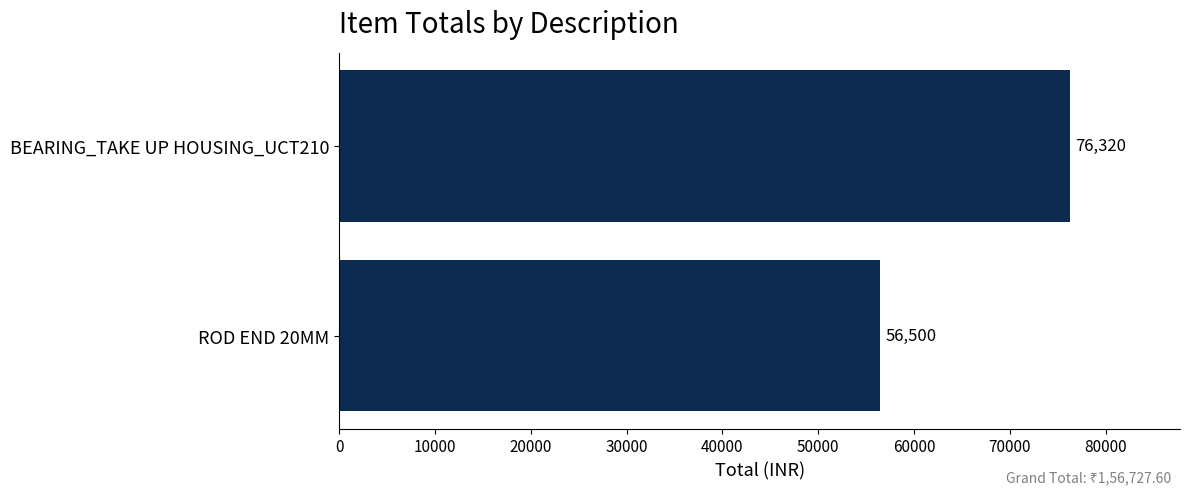

True or false: the data shows 76320 at BEARING_TAKE UP HOUSING_UCT210.

True